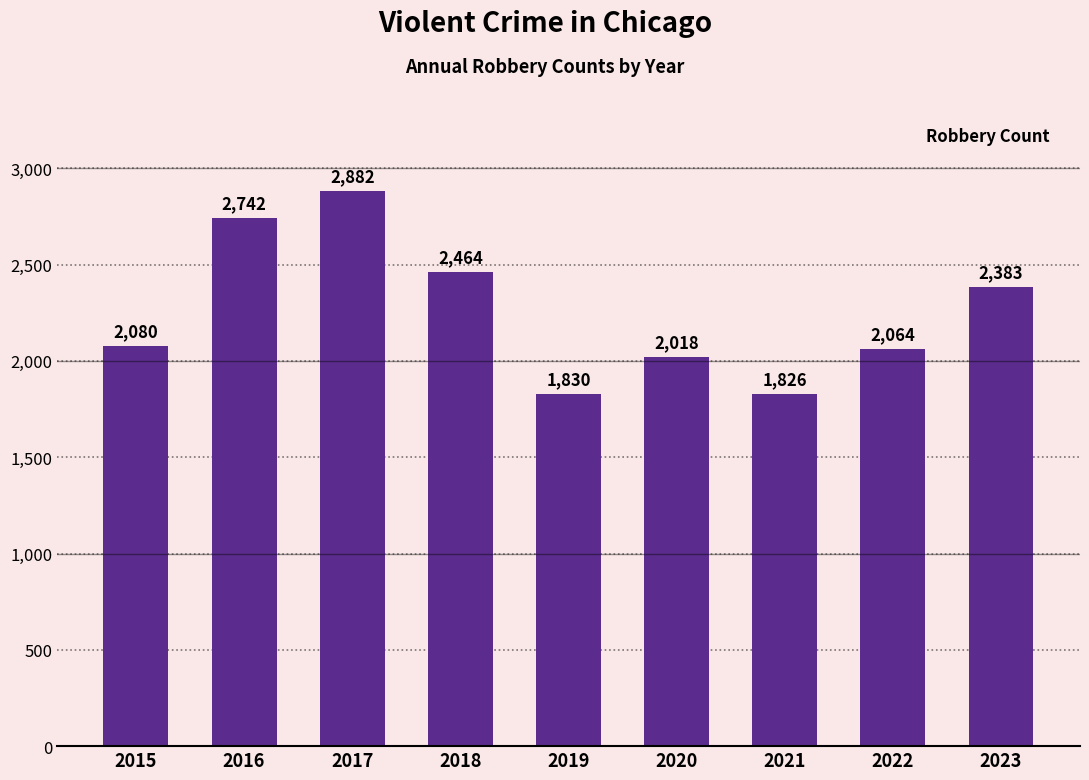

Between 2018 and 2021, which is larger?

2018